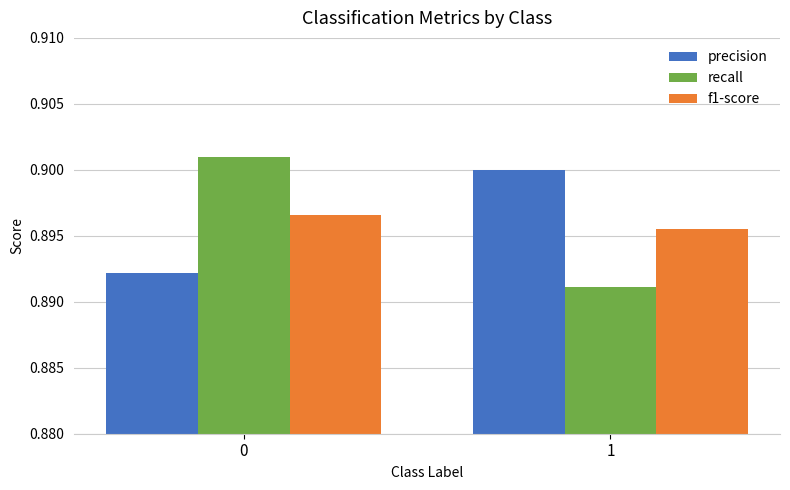

The f1-score series shows 1.5 at 1. True or false?

False